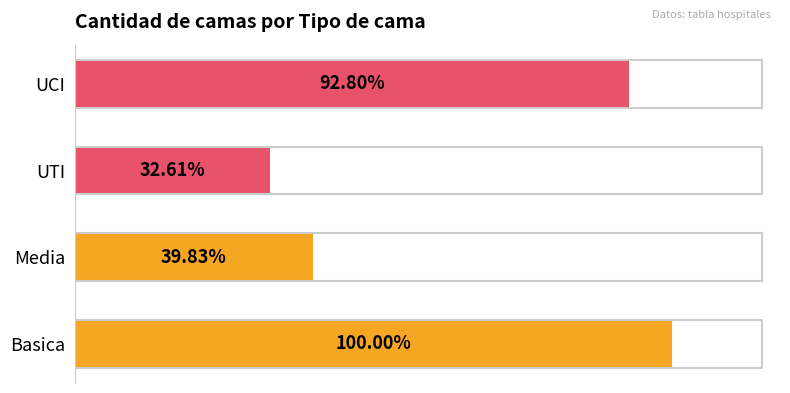

Are the bars horizontal?

Yes